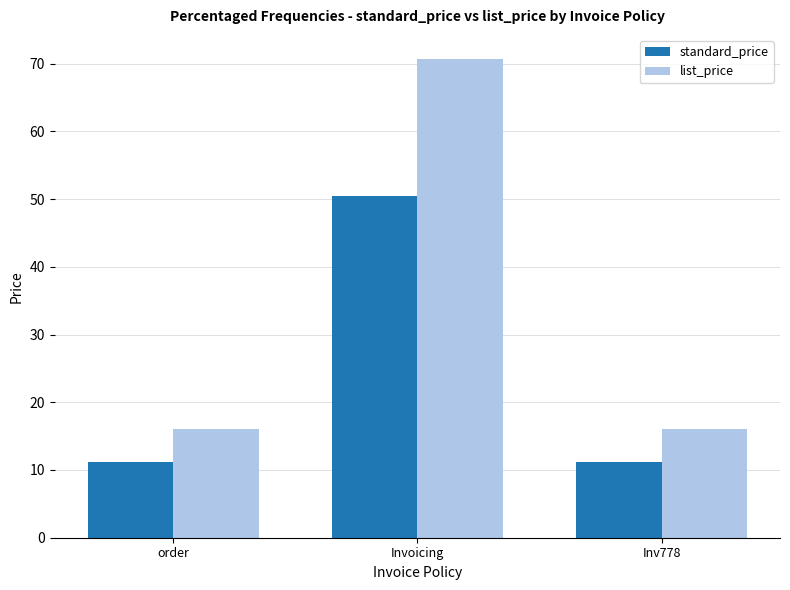

Rank the series at order from lowest to highest value.

standard_price, list_price